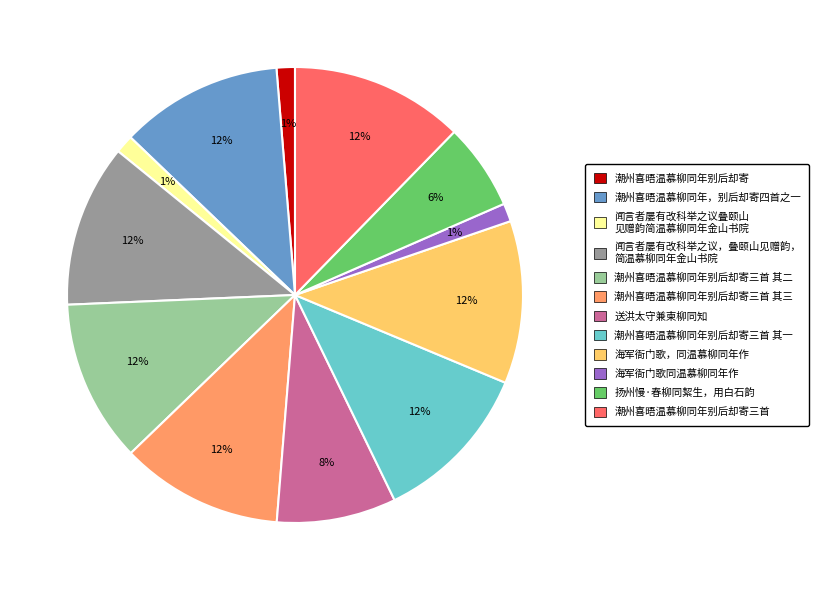

Count the number of slices in the pie.

12